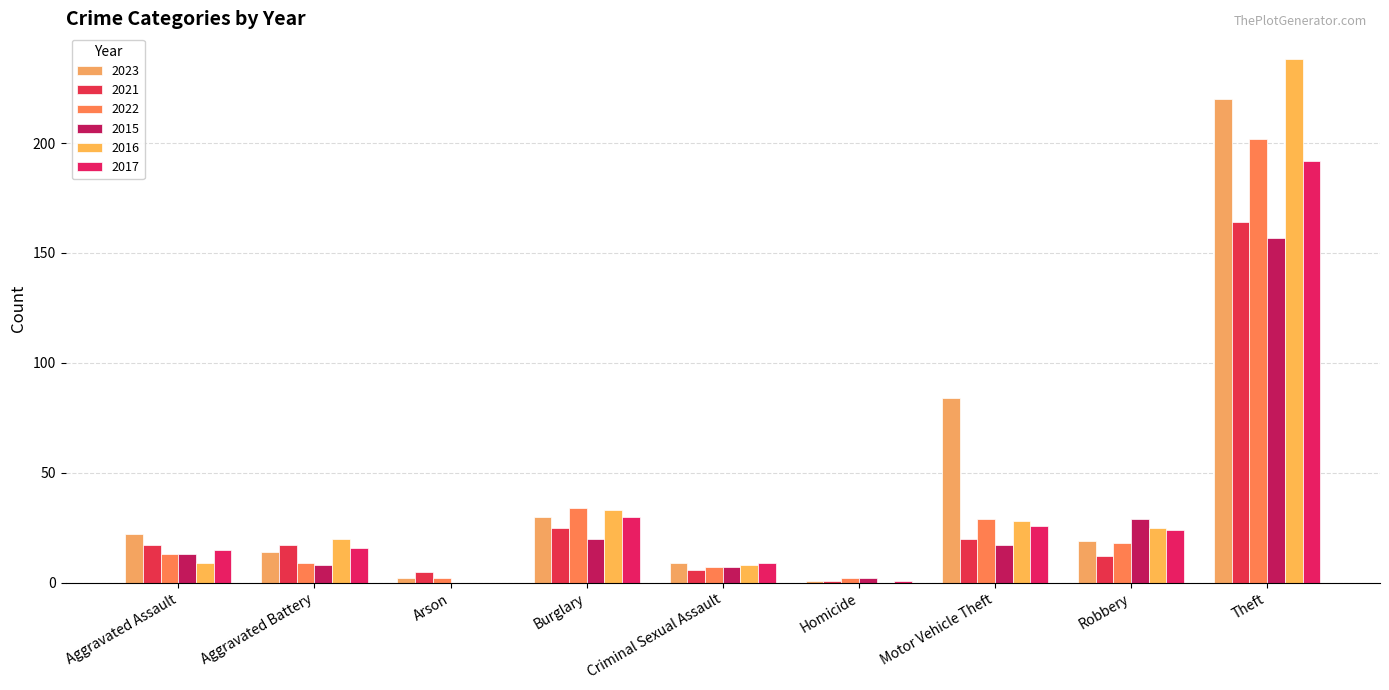

Read the 2021 value at Homicide.

1